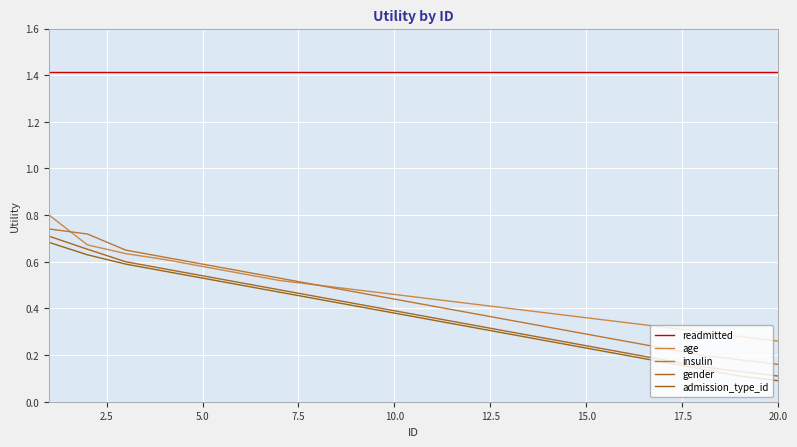

What is the maximum value shown in the chart?

1.4